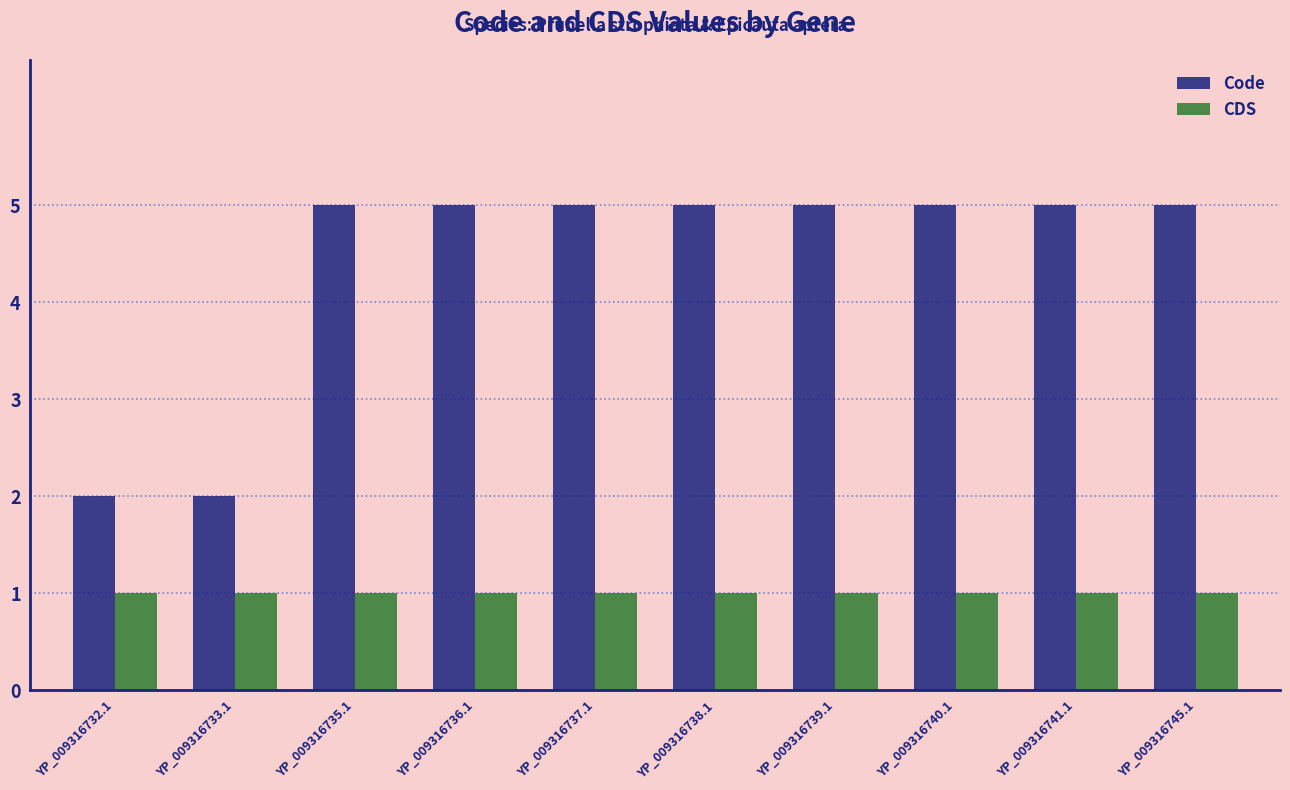

What is the minimum value shown in the chart?

1